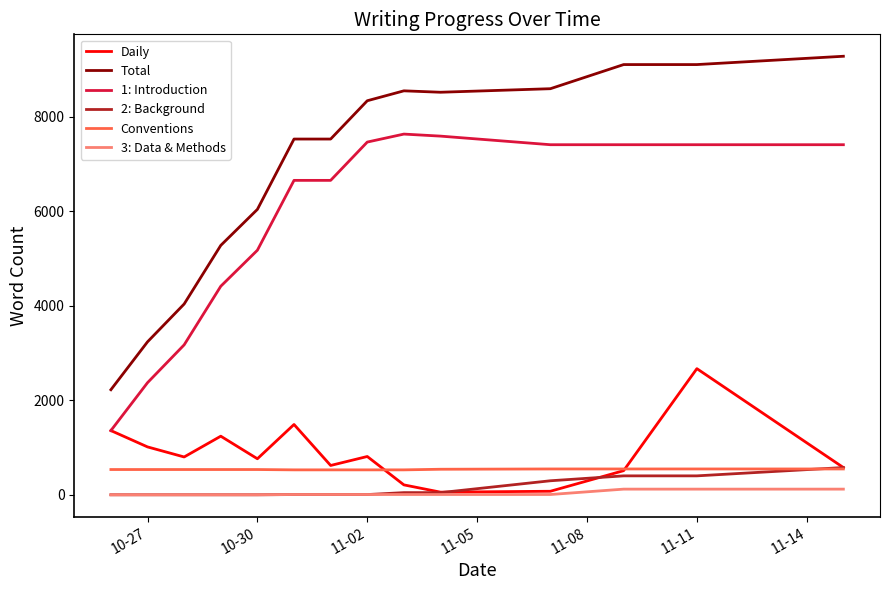

True or false: 3: Data & Methods and 1: Introduction intersect in this chart.

False